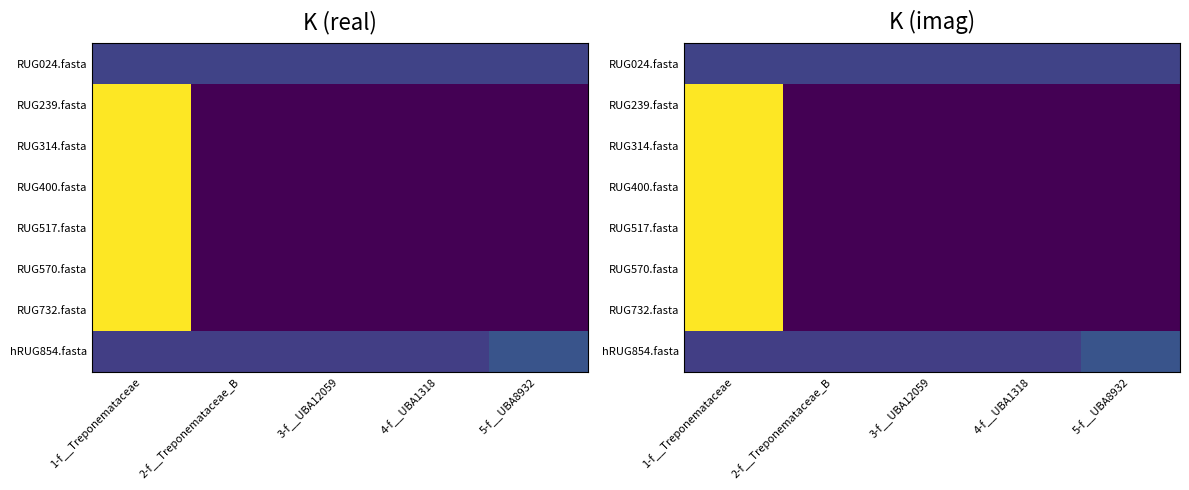

List the series in order of their peak value, highest first.

RUG239.fasta, RUG314.fasta, RUG400.fasta, RUG517.fasta, RUG570.fasta, RUG732.fasta, hRUG854.fasta, RUG024.fasta